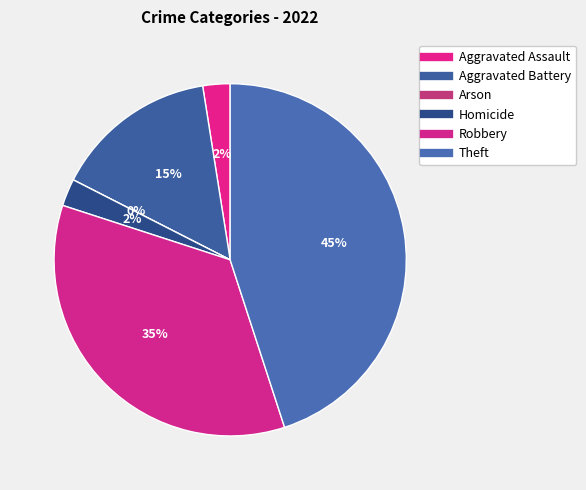

Does Aggravated Battery represent more than half of the total?

No